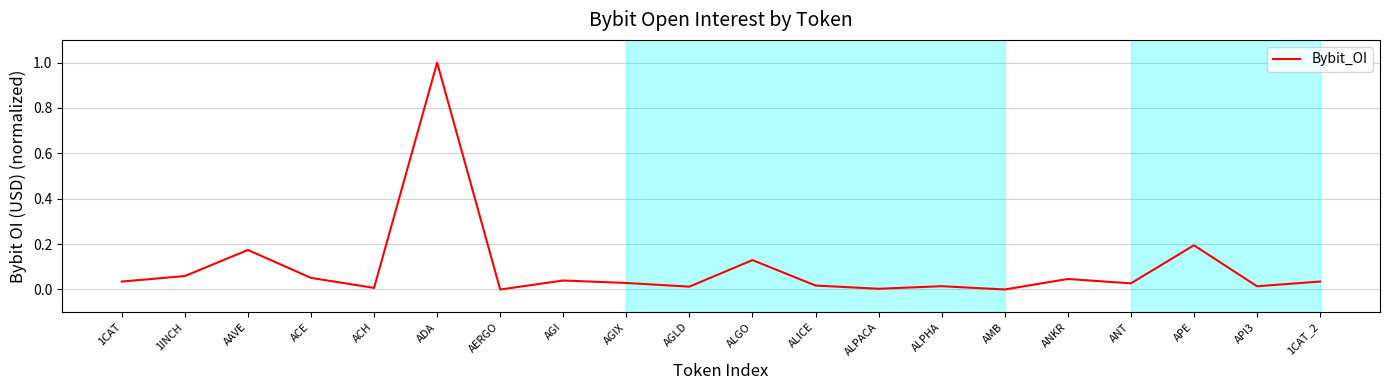

The chart shows a value of 0.0 at AGI. True or false?

True